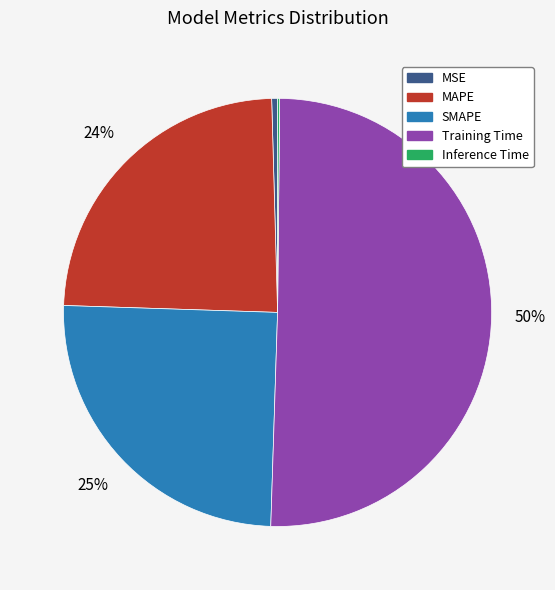

Which category accounts for the majority?

Training Time